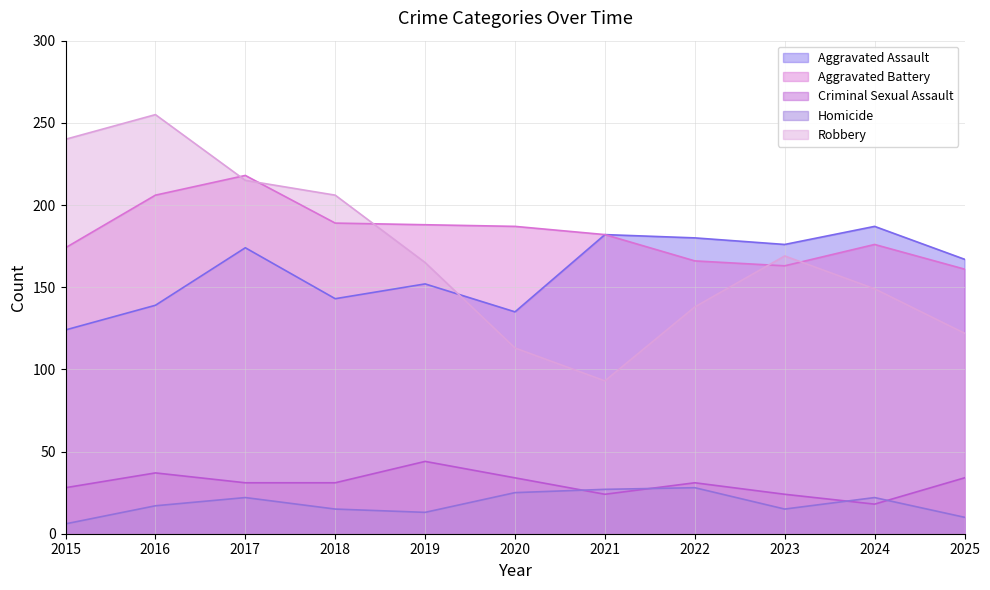

Which category has the highest value in the Criminal Sexual Assault series?

2019